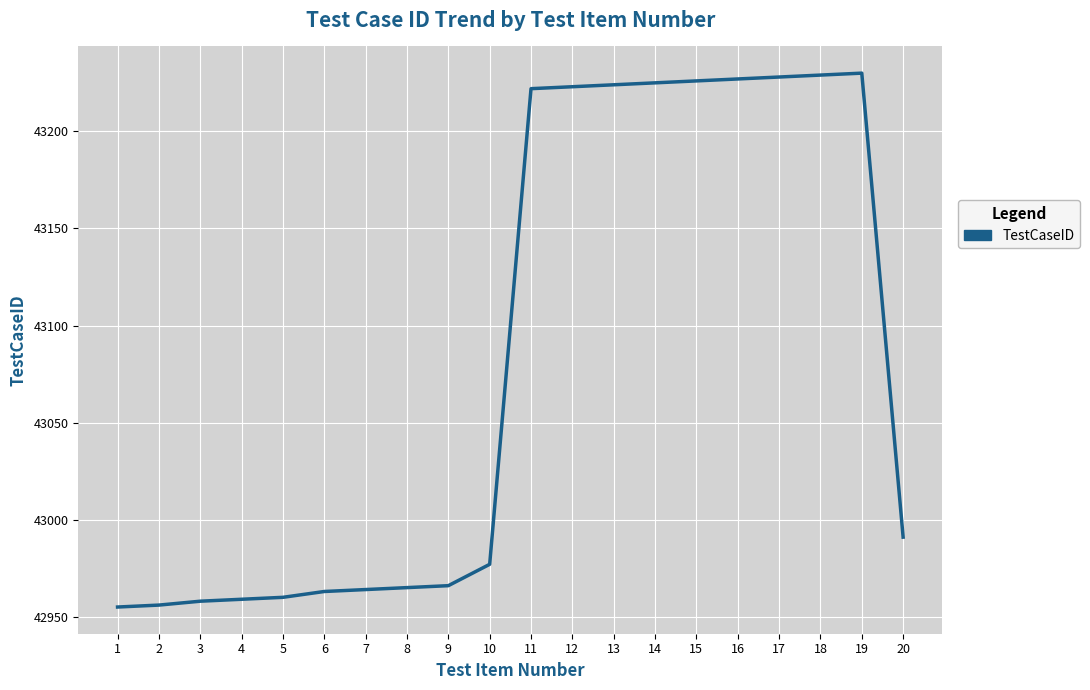

What is the smallest value displayed?

42955